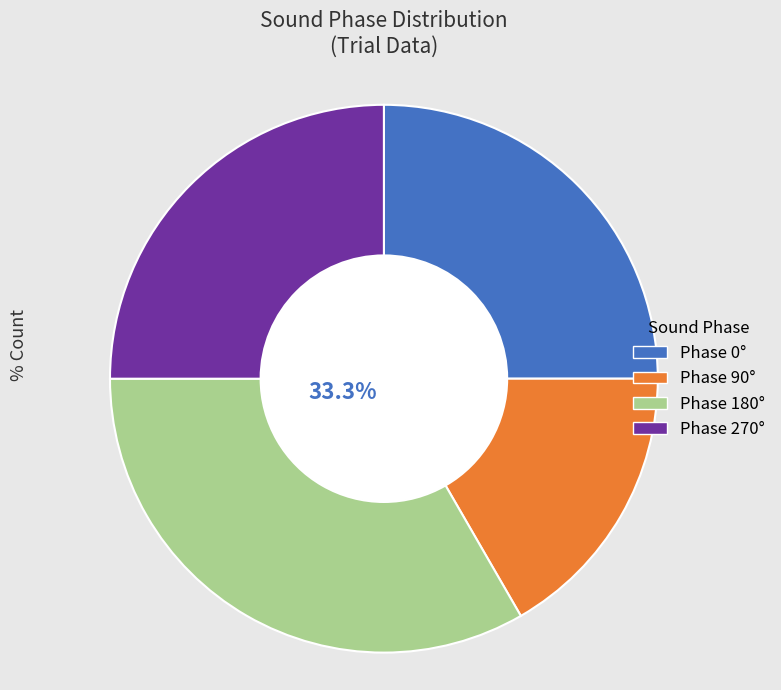

Is there any slice that represents more than half of the pie?

No